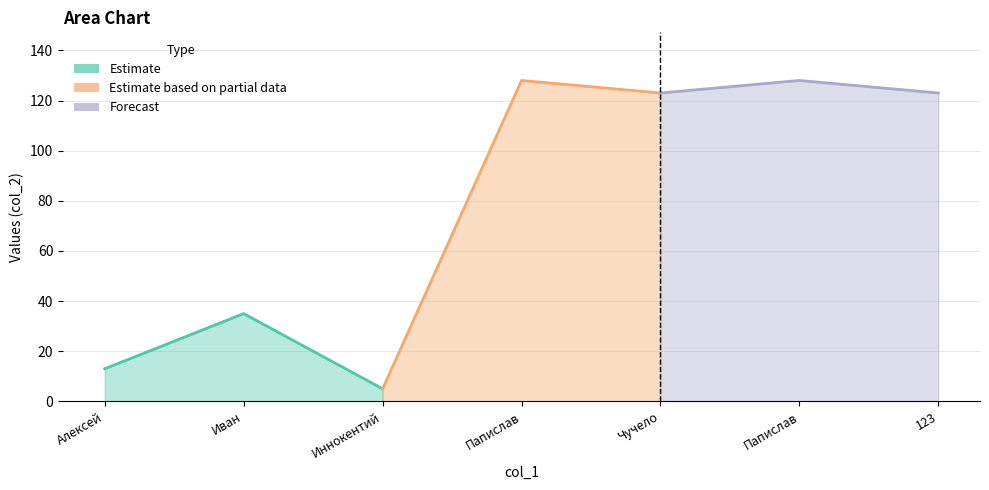

Does the chart display data point markers on the line(s)?

No